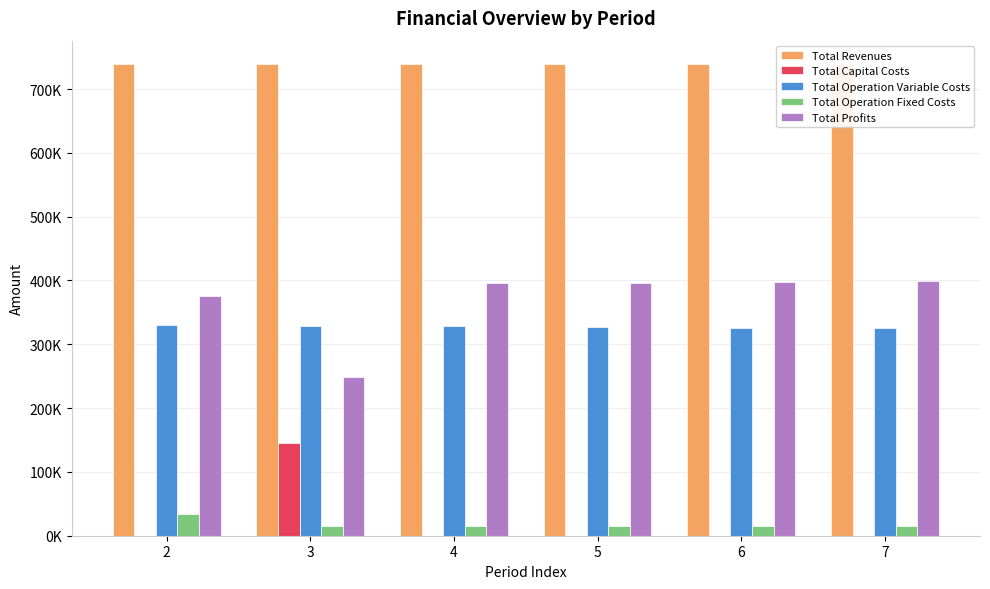

How many bars are there in each group?

5